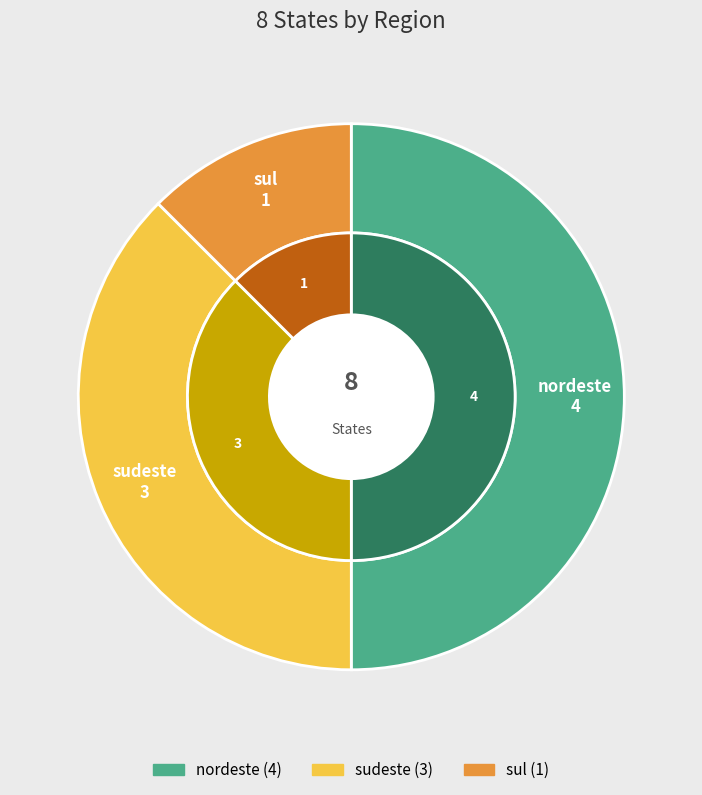

Rank the categories by value from highest to lowest.

nordeste, sudeste, sul